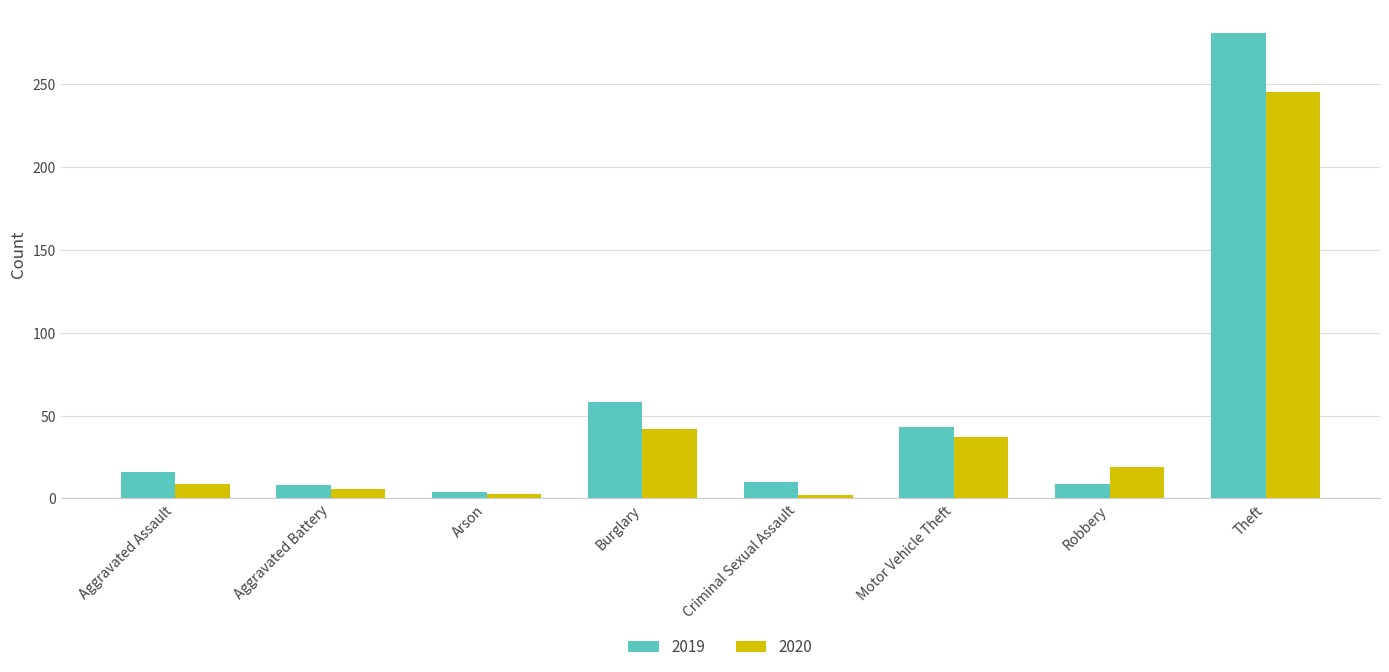

The value of 2019 at Burglary is 89. True or false?

False